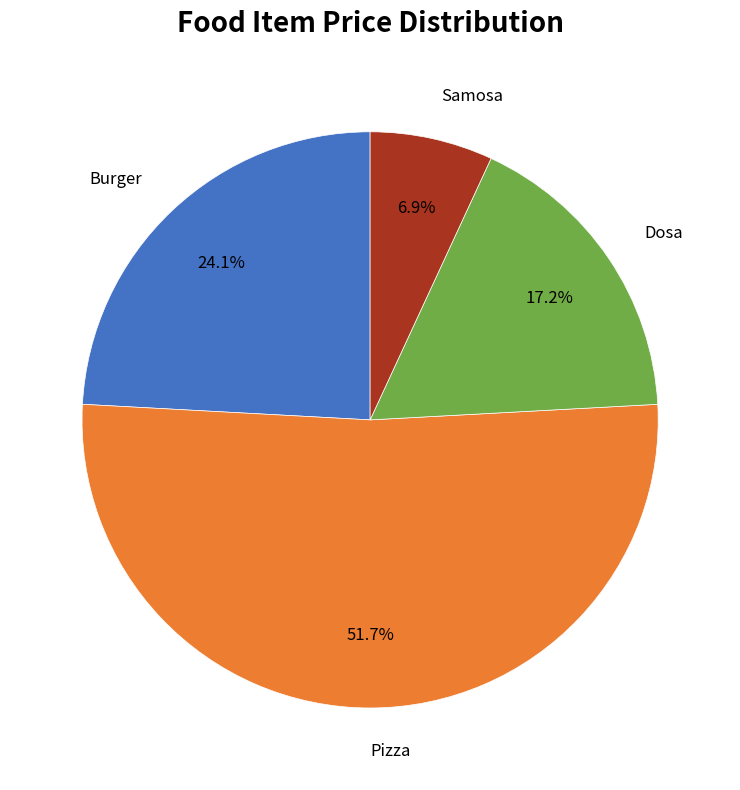

Does any single category account for the majority?

Yes